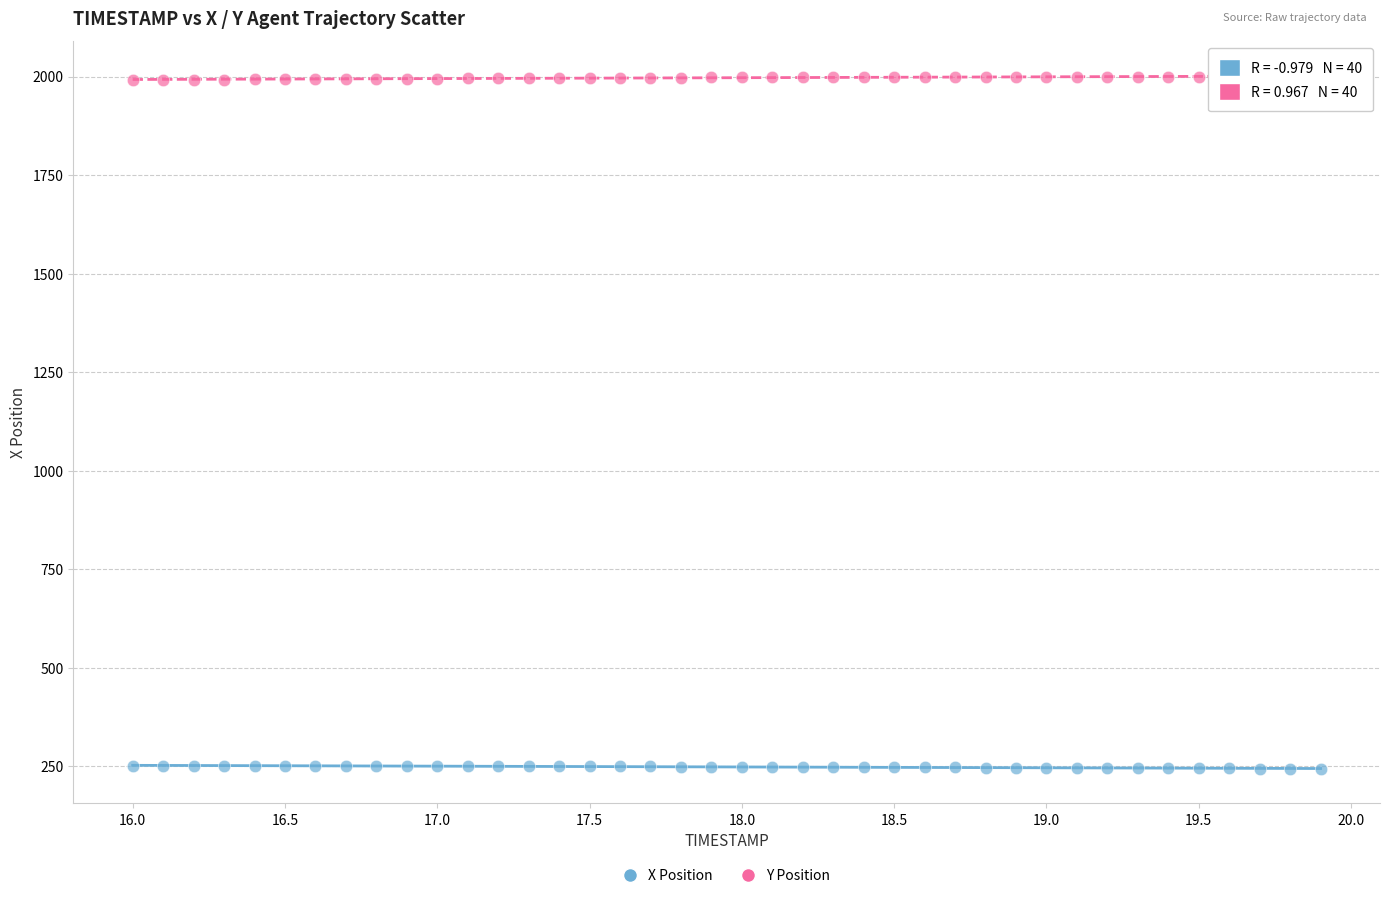

Which series reaches the maximum Y coordinate?

Y Position